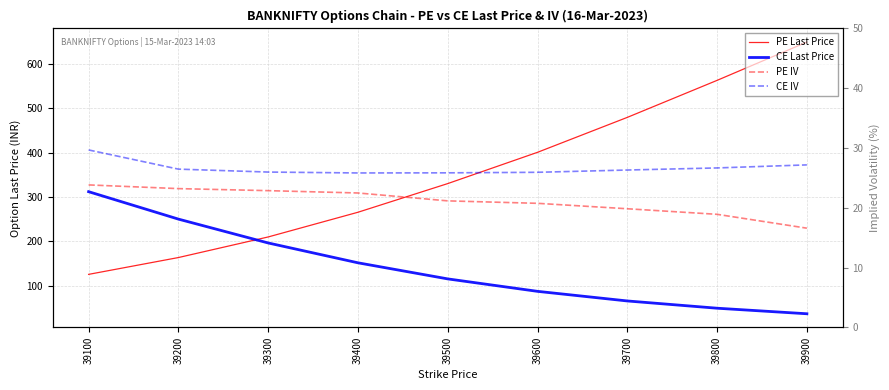

Which series has the largest total across all categories?

PE Last Price